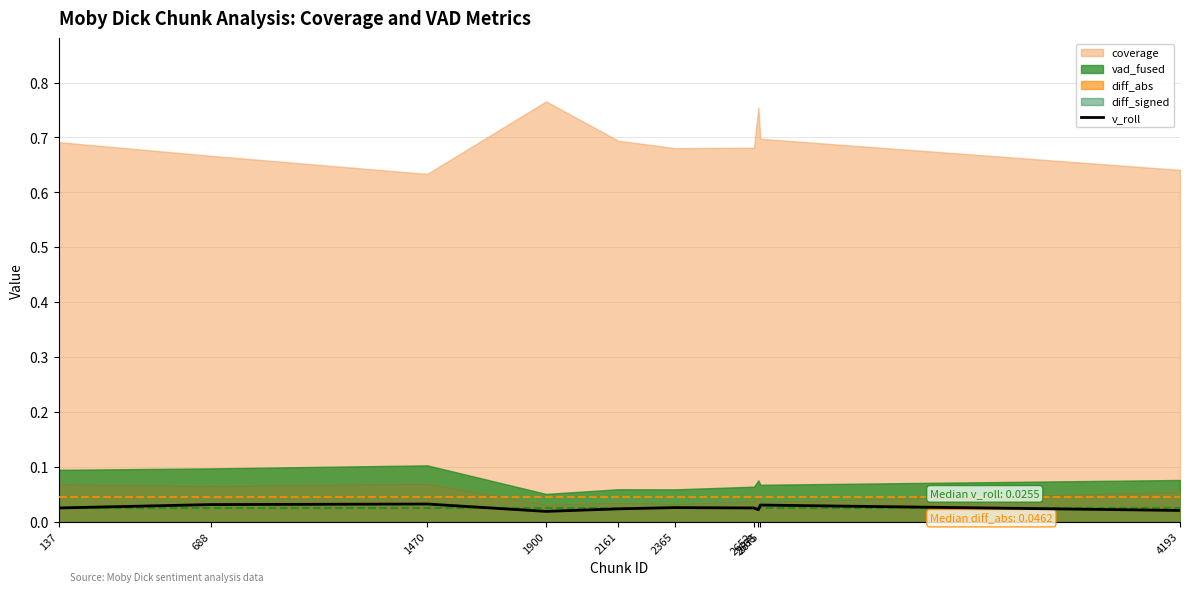

Which has a higher value, 2652 or 137?

137